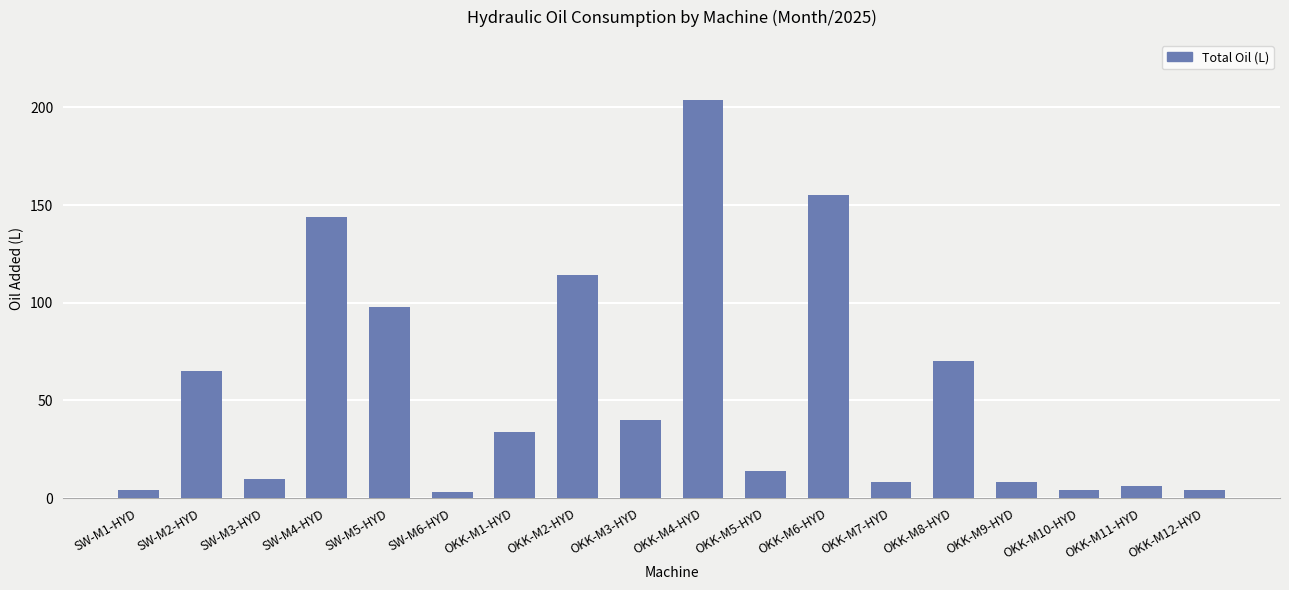

Reading left to right, list all the values displayed in this chart.

4	65	10	144	98	3	34	114	40	204	14	155	8	70	8	4	6	4